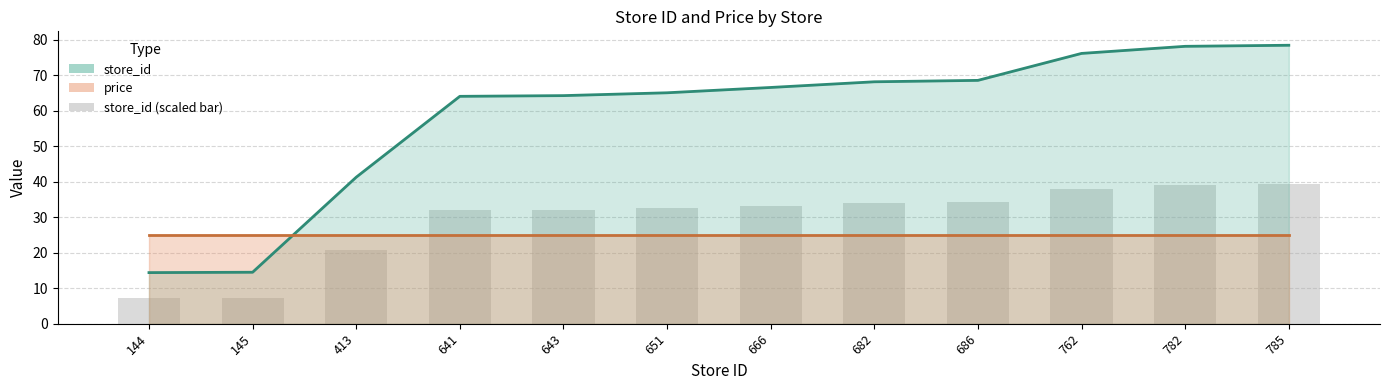

What is the value of the 10th bar from the left?

38.1